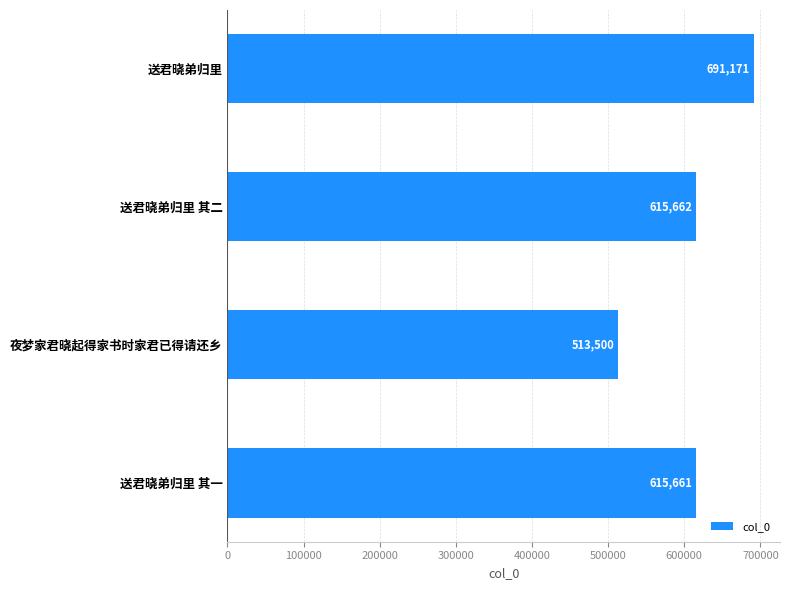

What is the change in value from 送君晓弟归里 其二 to 送君晓弟归里?

+75509